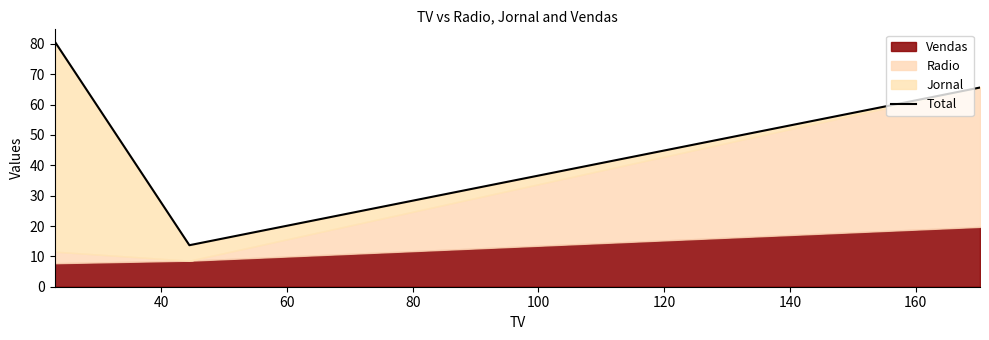

Reading left to right, what are all the values shown in this chart?

80.7	13.7	65.6